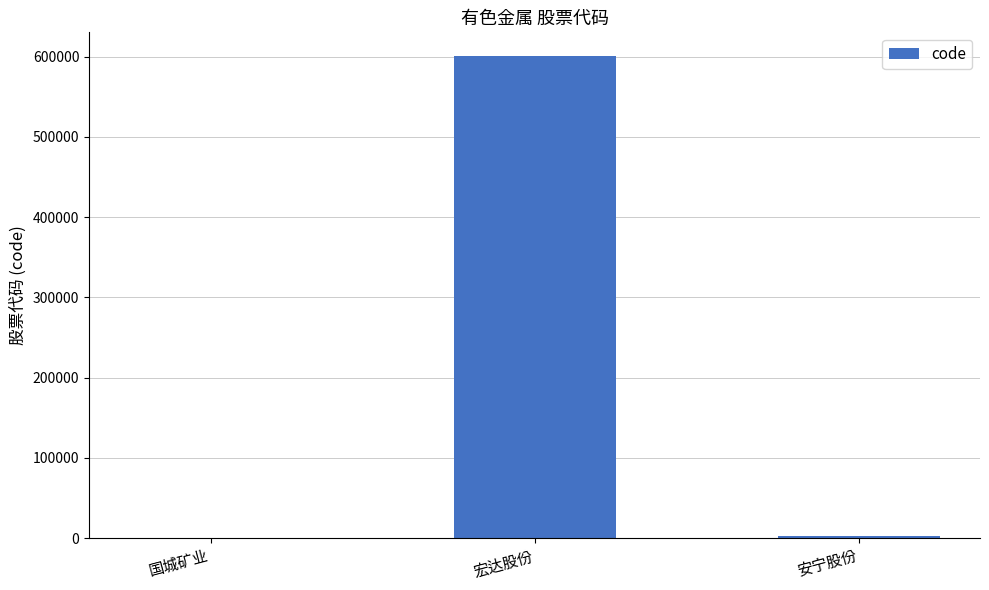

The value at 宏达股份 is 284435. True or false?

False